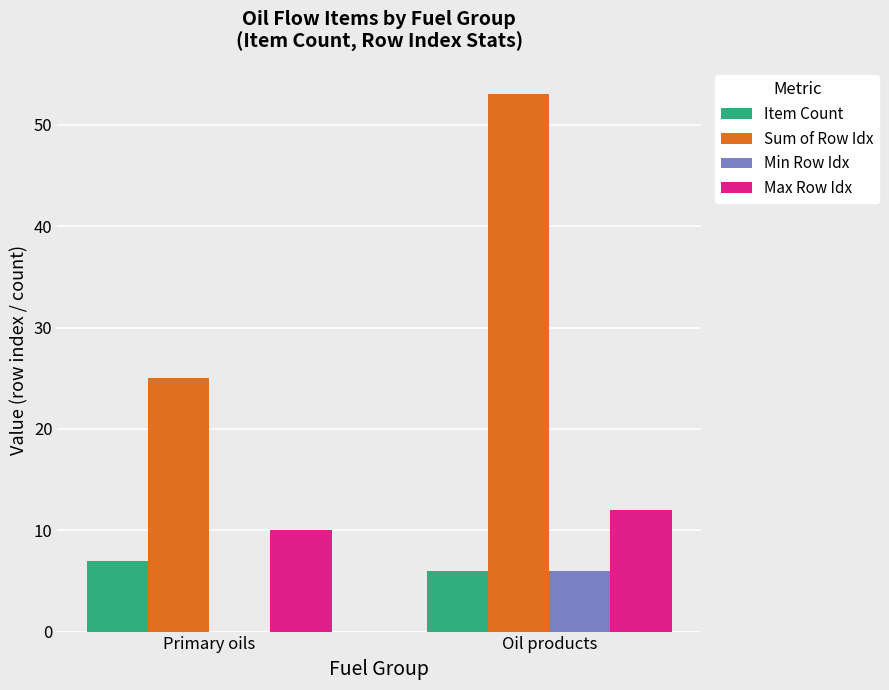

The Min Row Idx series shows 0 at Primary oils. True or false?

True